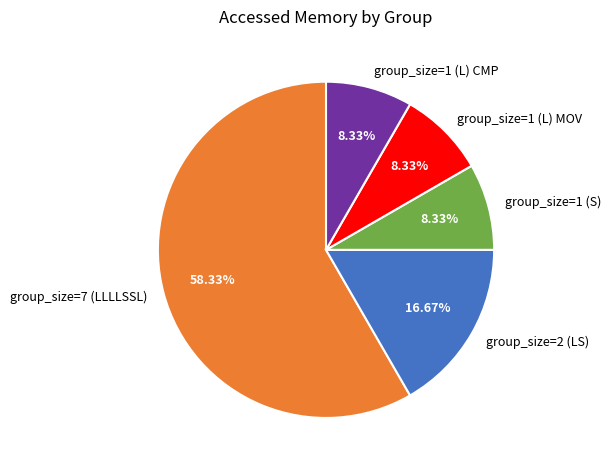

To the nearest percent, what percentage of the pie is group_size=1 (L) CMP?

8%